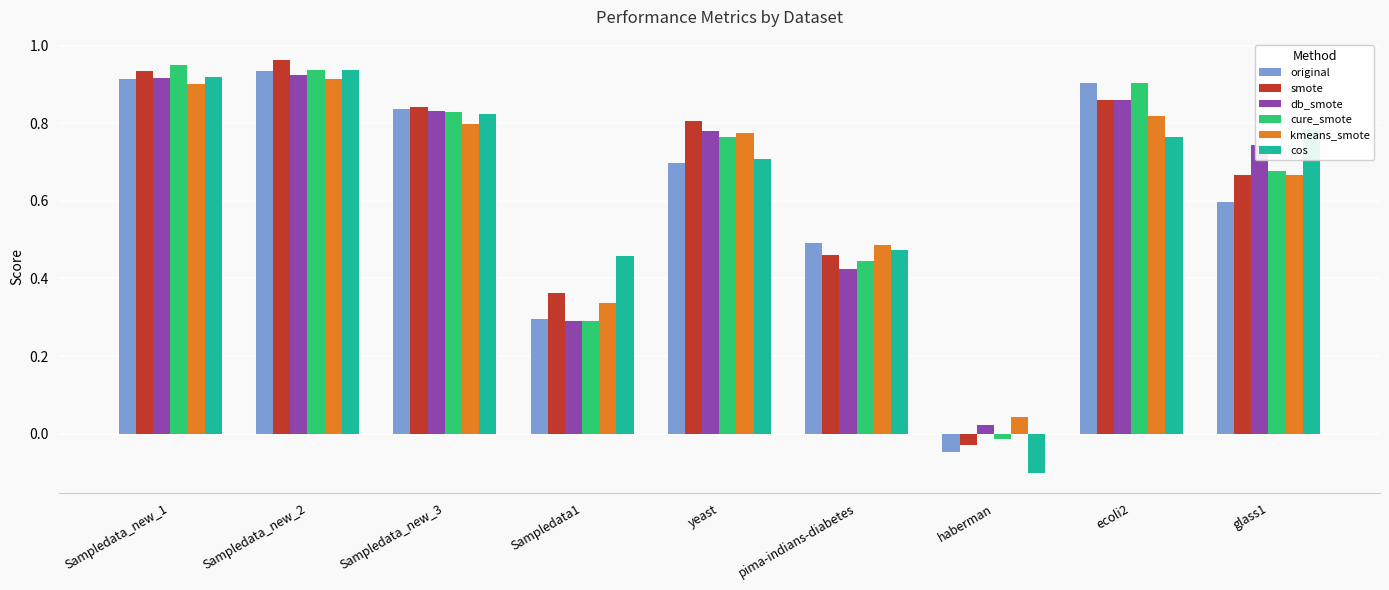

How many values in the cure_smote series exceed 0?

8